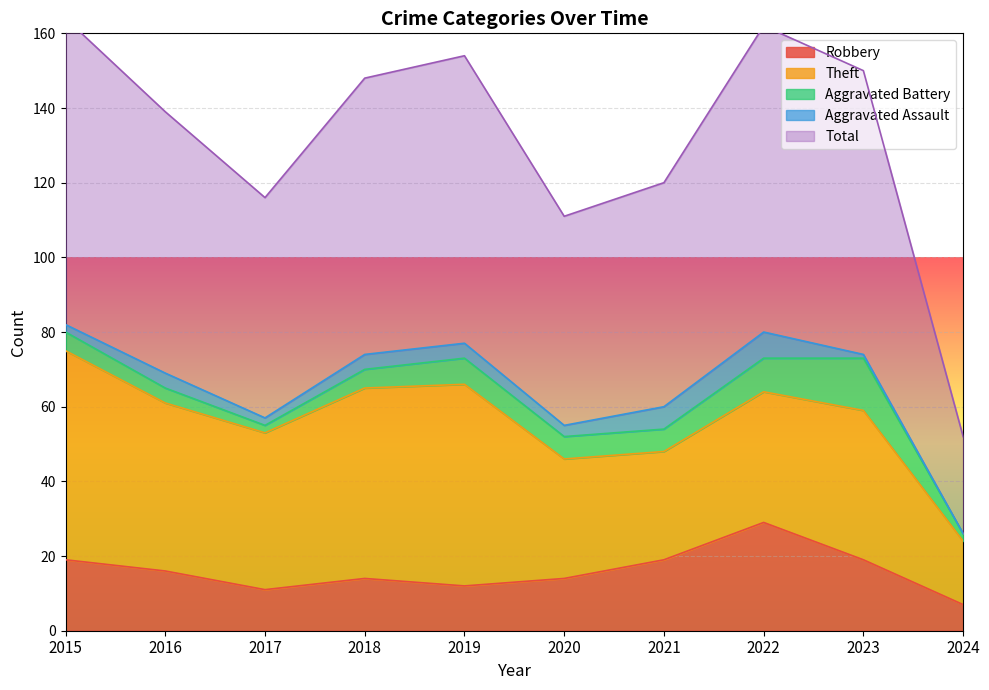

Which category has the lowest value in the Aggravated Assault series?

2024